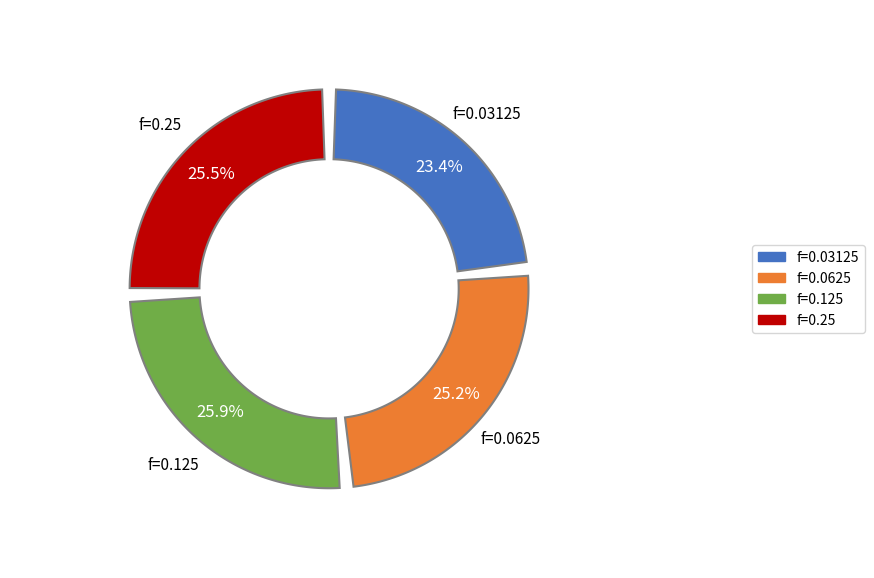

True or false: 128 accounts for 25% of the total.

True